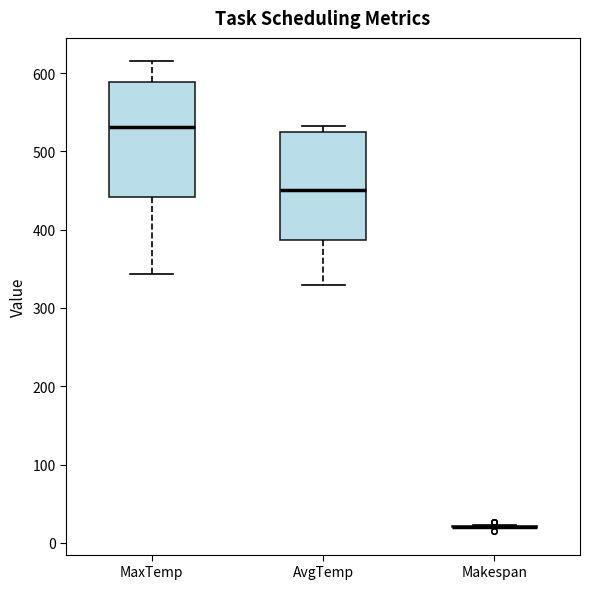

Where does the median line of the box for MaxTemp sit on the y-axis? The values are not printed on the chart, so give them approximately, as read against the axis.

530